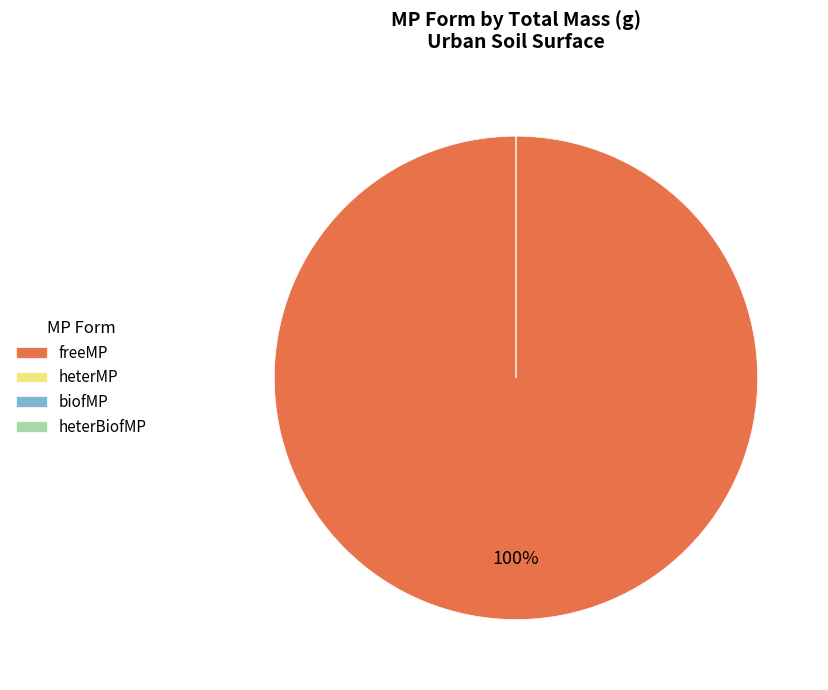

What is the total percentage of heterMP and freeMP?

100.0%